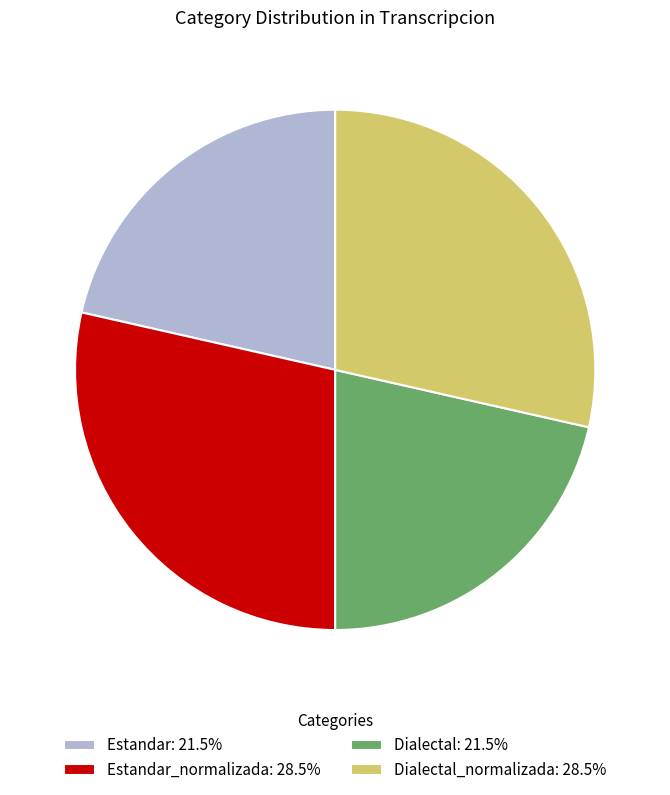

Is the sum of Dialectal_normalizada: 28.5% and Estandar_normalizada: 28.5% greater than half?

Yes